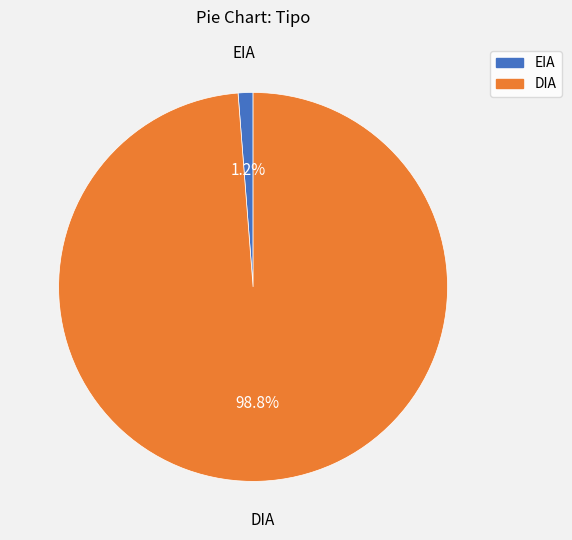

True or false: DIA accounts for 91% of the total.

False